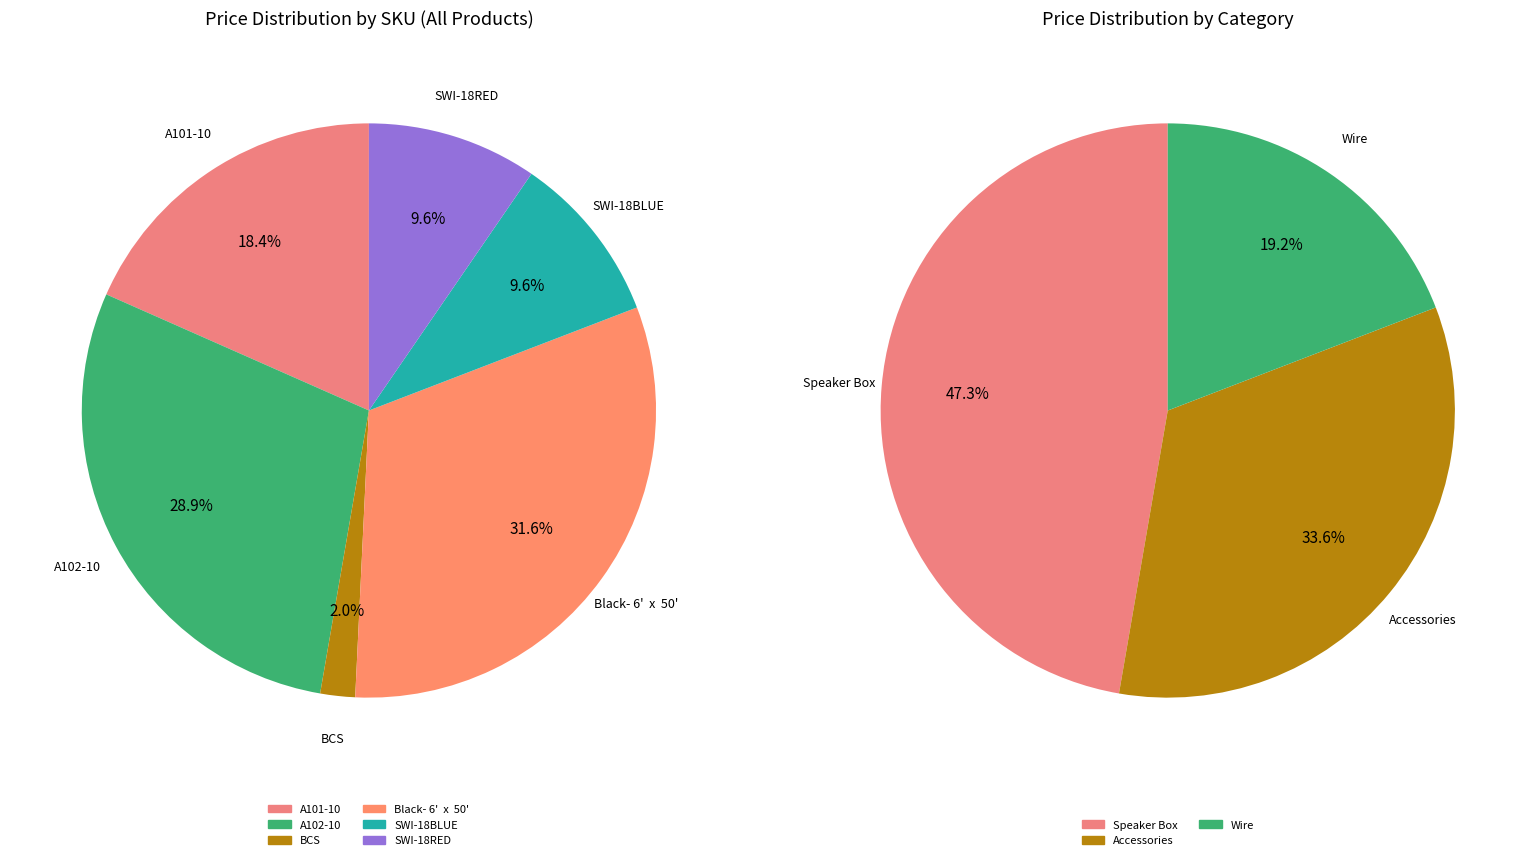

To the nearest percent, what is the difference between the SWI-18BLUE and Black- 6'  x  50' slice percentages?

22%